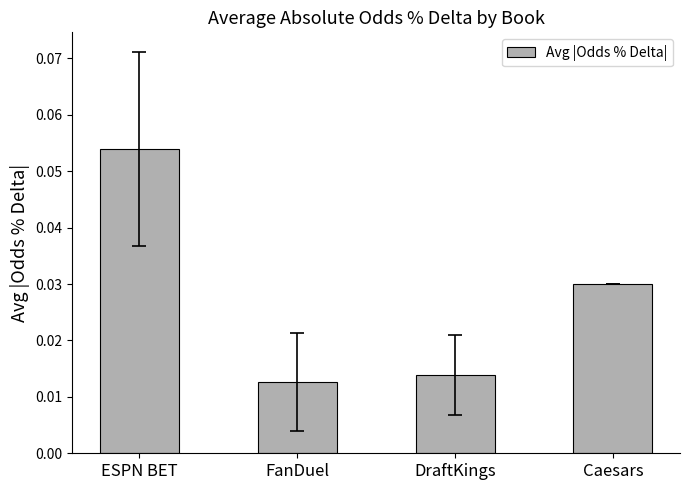

Is it true that the value at ESPN BET is 0.0?

False